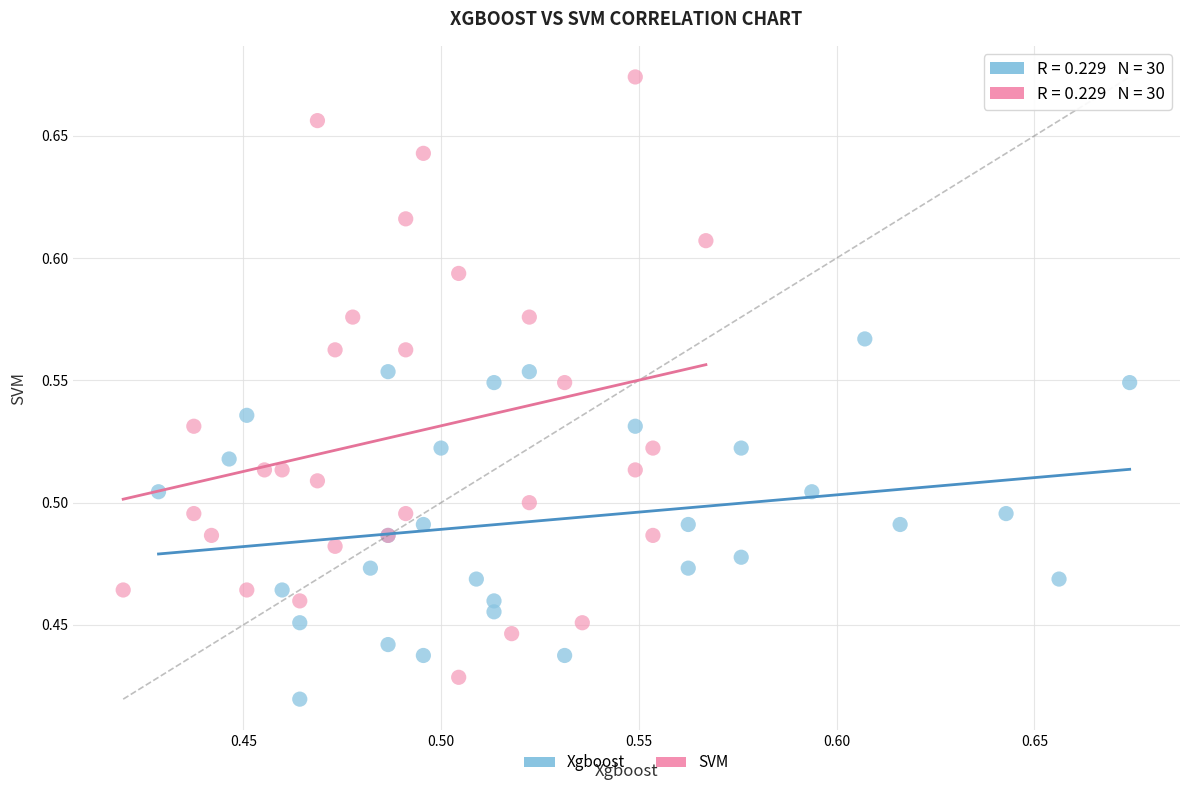

Which series reaches the maximum Y coordinate?

SVM